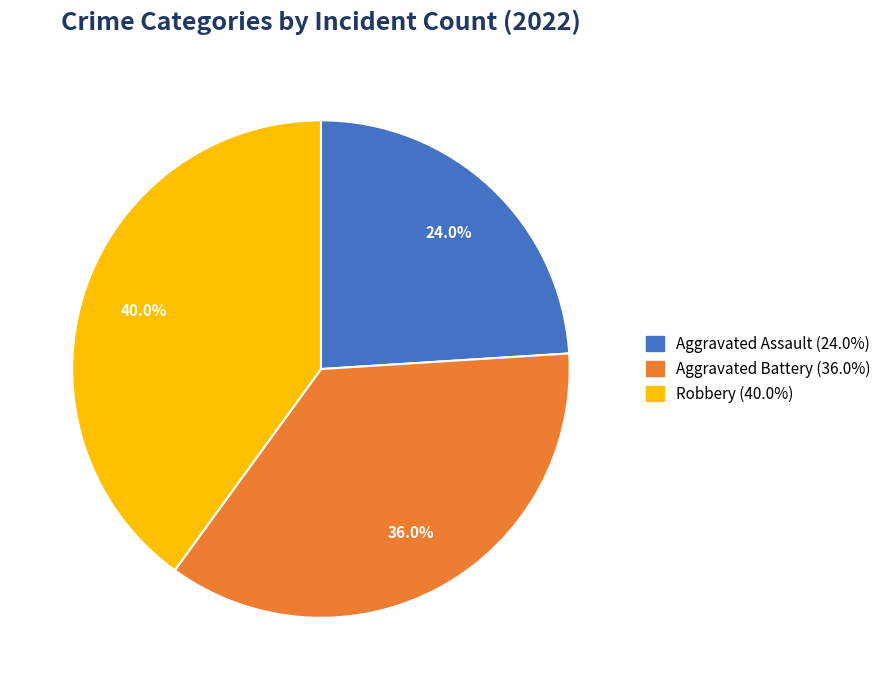

How many slices are in this pie chart?

3